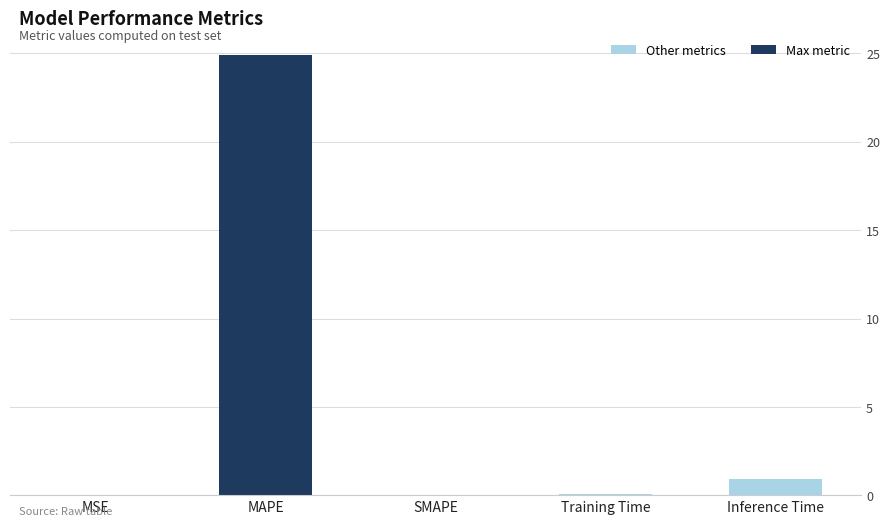

What is the maximum value shown in the chart?

24.9